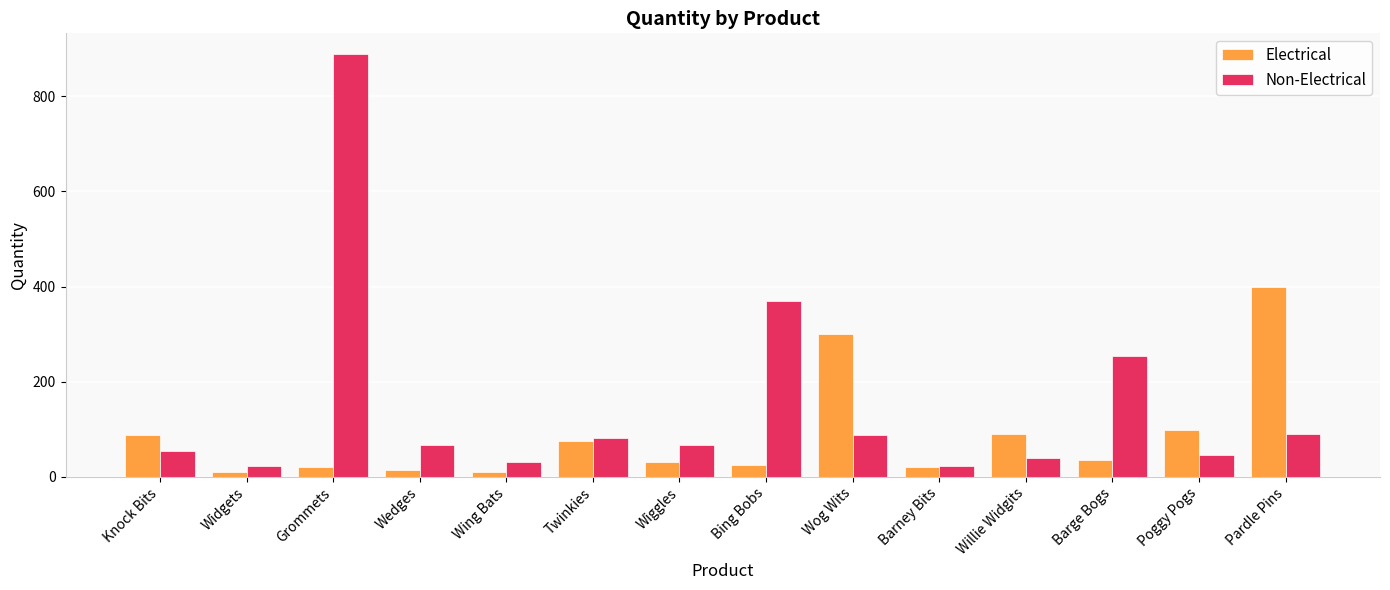

What is the average value of the Non-Electrical series?

151